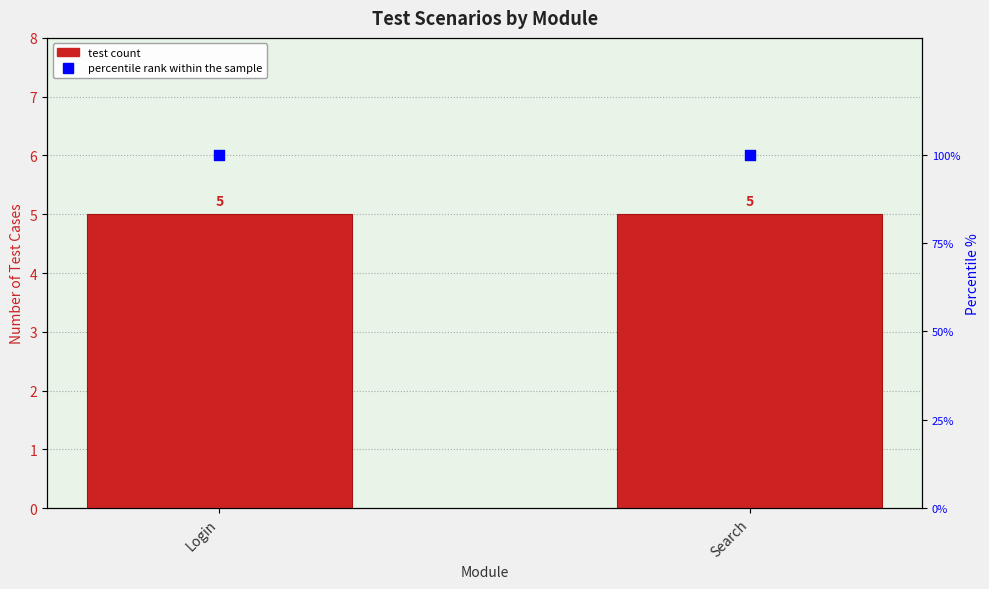

At how many categories does at least one series exceed 86?

2